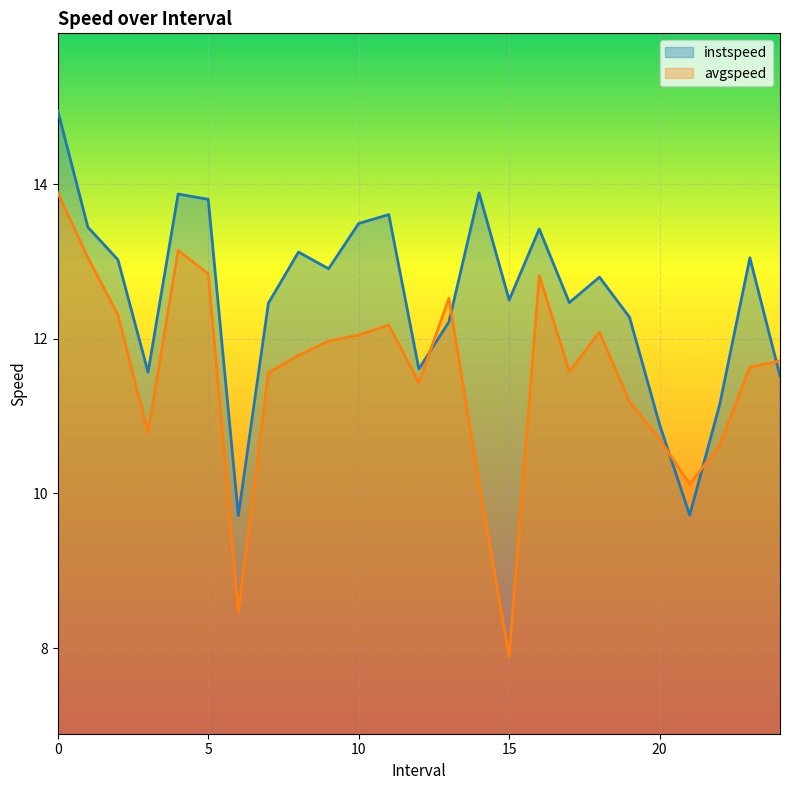

True or false: instspeed has a value of 12.5 at 15.0.

True